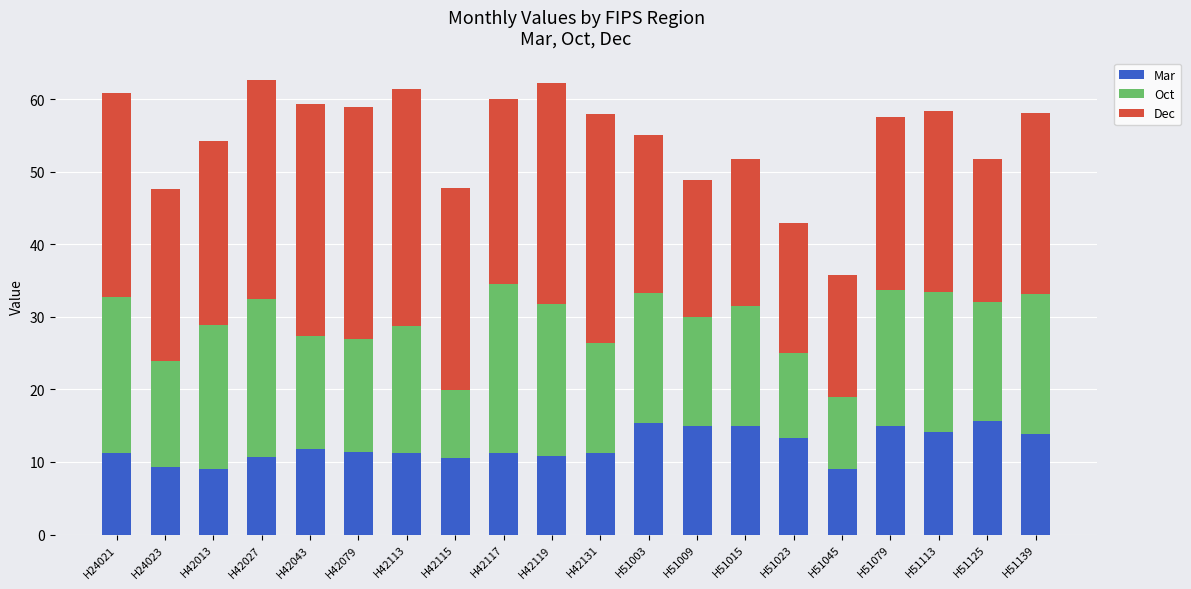

What is the minimum value for Mar?

9.0